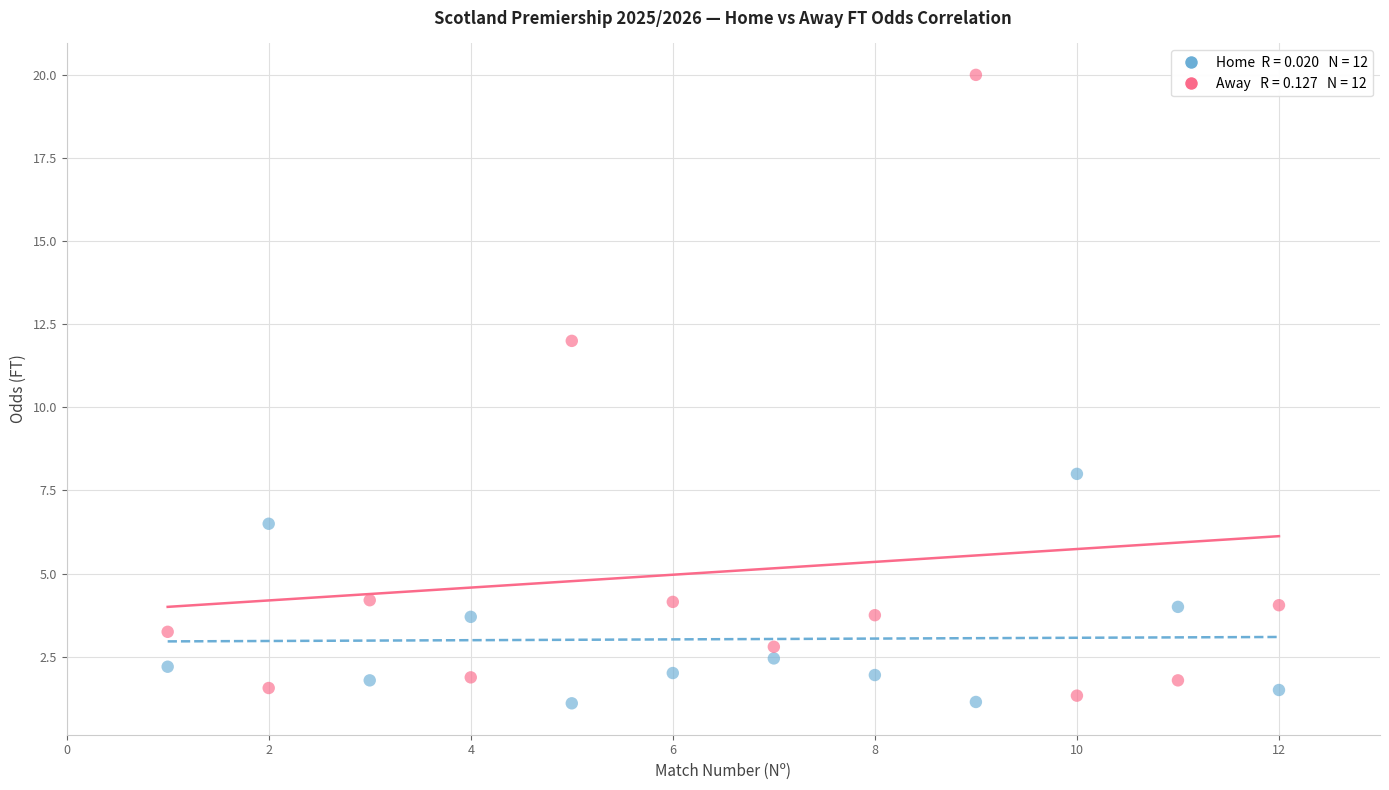

Across all data points, what is the range of X values (max minus min)?

11.0